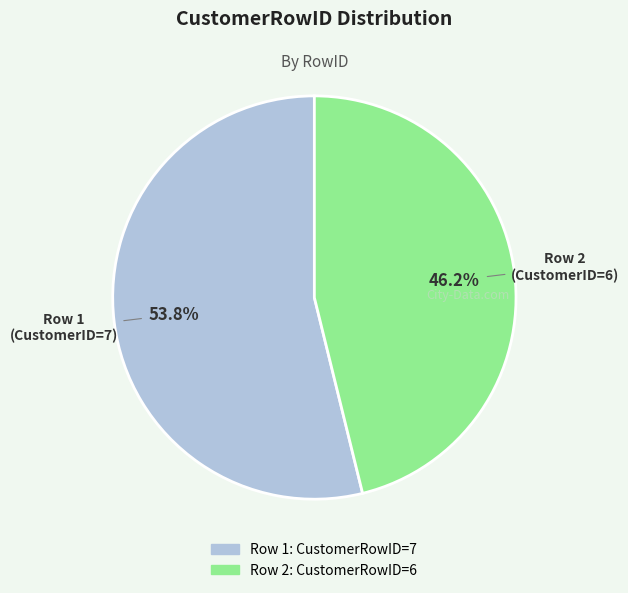

Is there any slice that represents more than half of the pie?

Yes